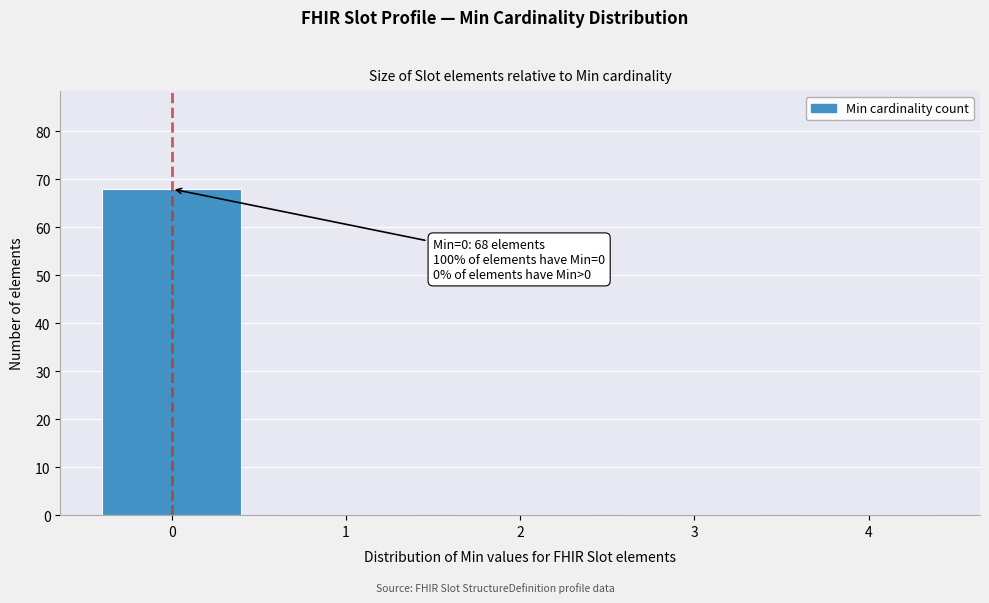

Which range on the x-axis has the tallest bar?

-0.5 to 0.5